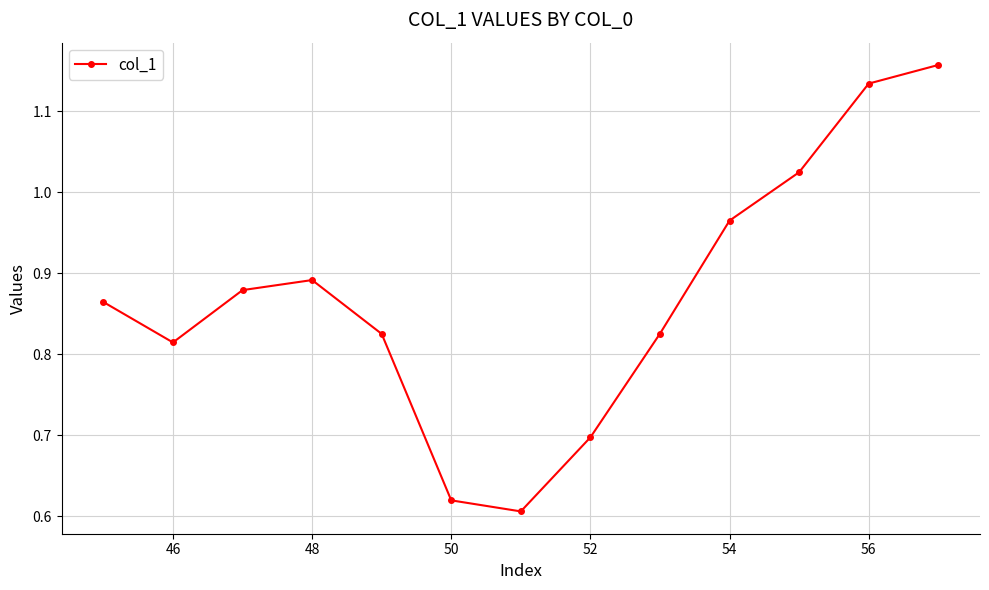

What is the difference between the second highest and second lowest values?

0.5